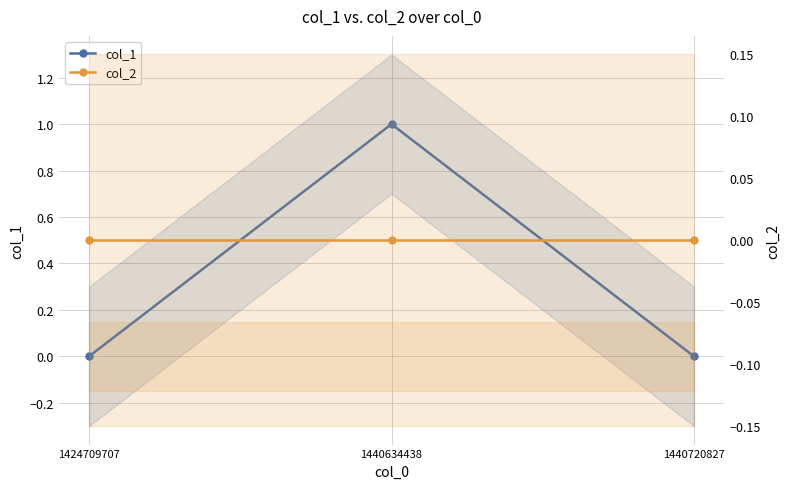

Between 1440634438 and 1424709707, which is larger?

1440634438